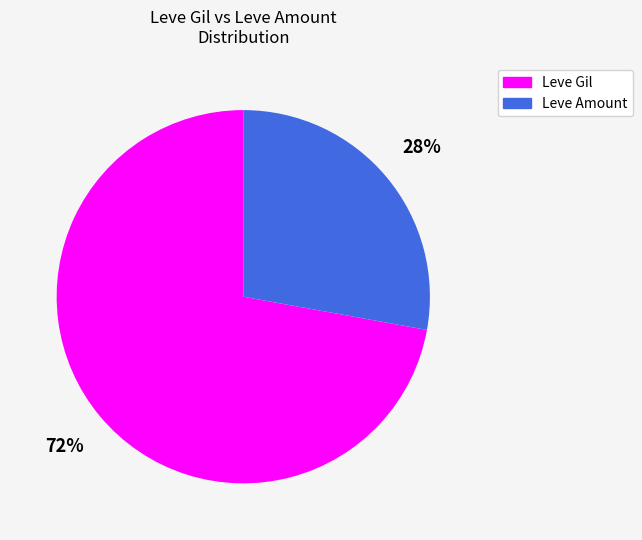

Does Leve Amount represent more than half of the total?

No